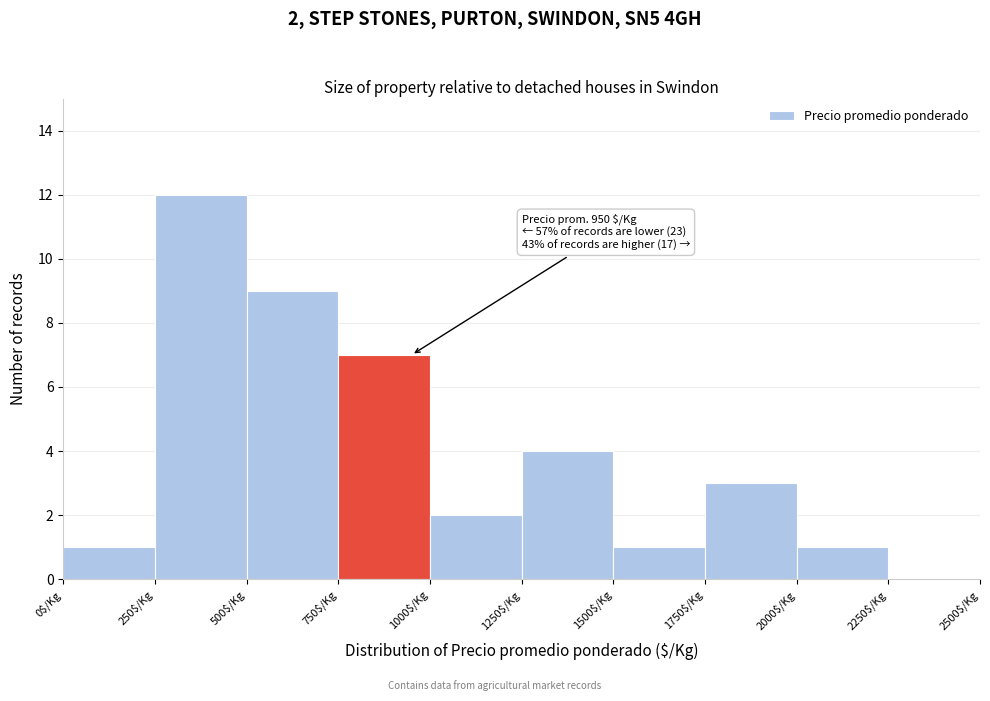

Which range on the x-axis has the tallest bar?

250 to 500